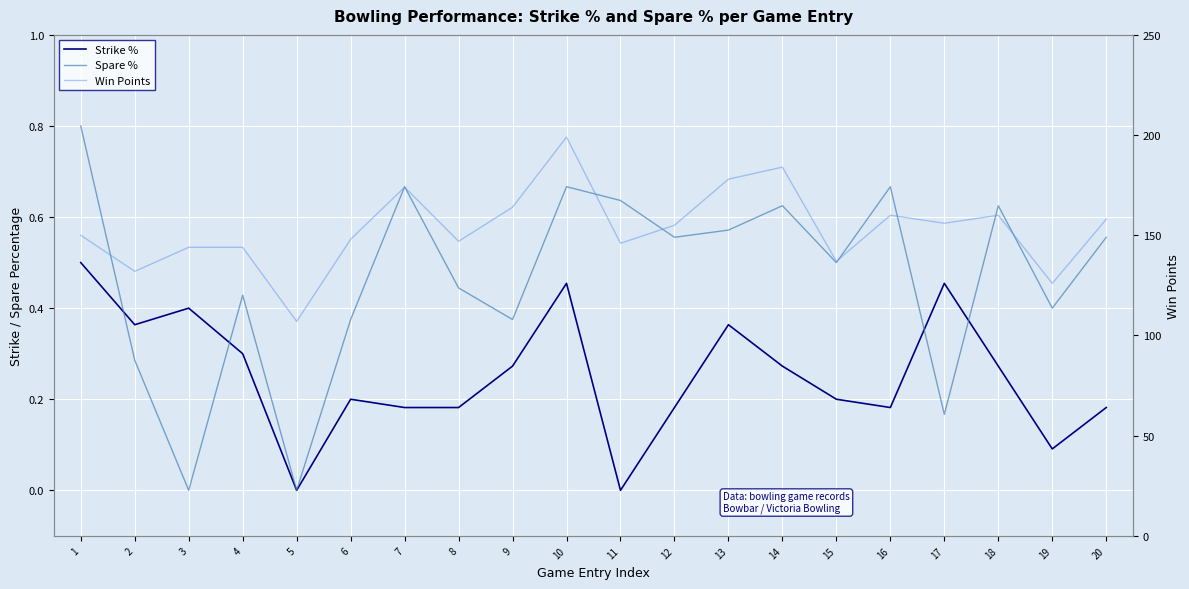

List the series in order of their peak value, lowest first.

Strike %, Spare %, Win Points